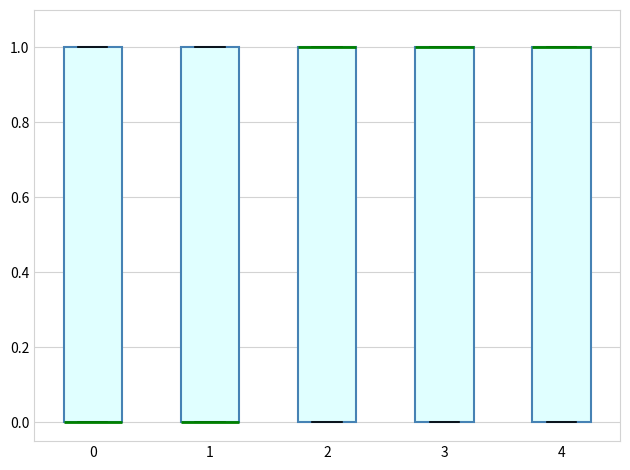

Reading left to right, read every box against the y-axis: the position of its median line, the range the box covers, and the ends of its whiskers. The values are not printed on the chart, so give them approximately, as read against the axis.

0: median 0 (drawn on the box's lower edge), box 0 to 1, whiskers 0 to 1
1: median 0 (drawn on the box's lower edge), box 0 to 1, whiskers 0 to 1
2: median 1 (drawn on the box's upper edge), box 0 to 1, whiskers 0 to 1
3: median 1 (drawn on the box's upper edge), box 0 to 1, whiskers 0 to 1
4: median 1 (drawn on the box's upper edge), box 0 to 1, whiskers 0 to 1